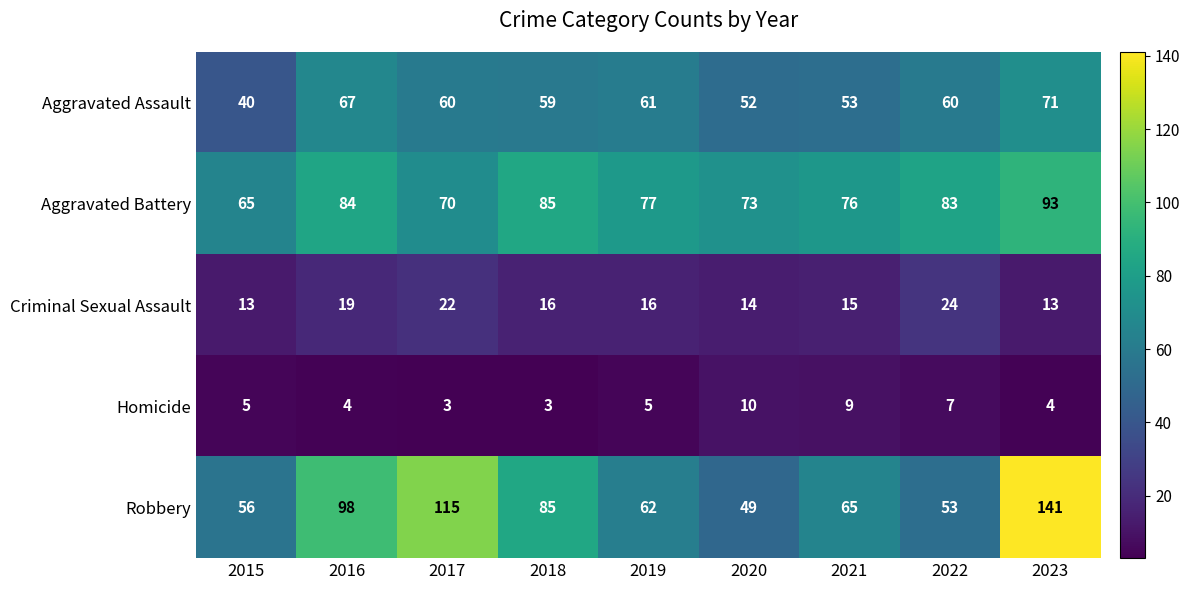

Is it true that Robbery equals 101 at 2021?

False